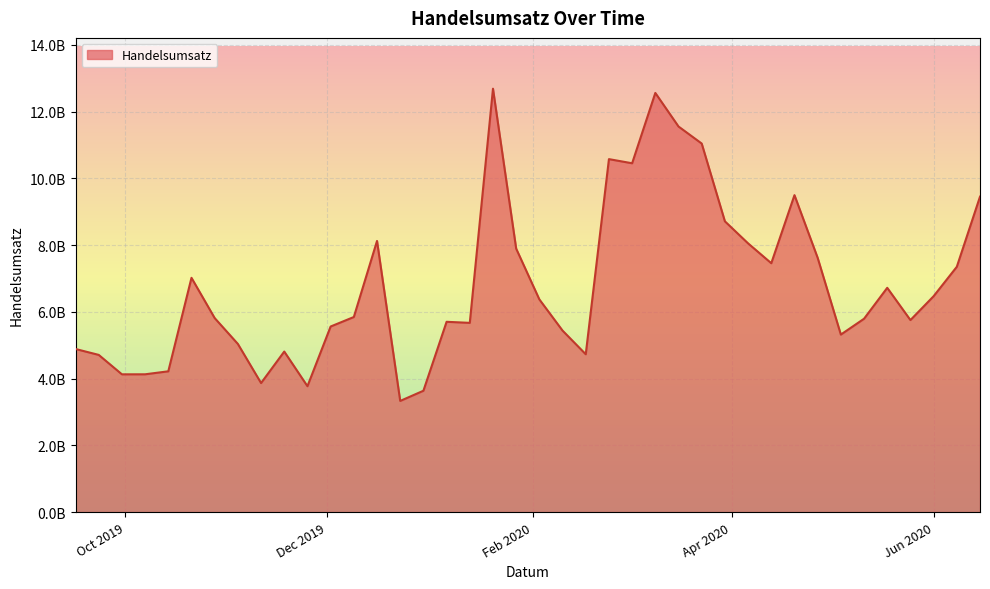

Rank the categories by value from lowest to highest.

2019-12-23, 2019-12-30, 2019-11-25, 2019-11-11, 2019-09-30, 2019-10-07, 2019-10-14, 2019-09-23, 2020-02-17, 2019-11-18, 2019-09-16, 2019-11-04, 2020-05-04, 2020-02-10, 2019-12-02, 2020-01-13, 2020-01-06, 2020-05-25, 2020-05-11, 2019-10-28, 2019-12-09, 2020-02-03, 2020-06-01, 2020-05-18, 2019-10-21, 2020-06-08, 2020-04-13, 2020-04-27, 2020-01-27, 2020-04-06, 2019-12-16, 2020-03-30, 2020-06-15, 2020-04-20, 2020-03-02, 2020-02-24, 2020-03-23, 2020-03-16, 2020-03-09, 2020-01-20